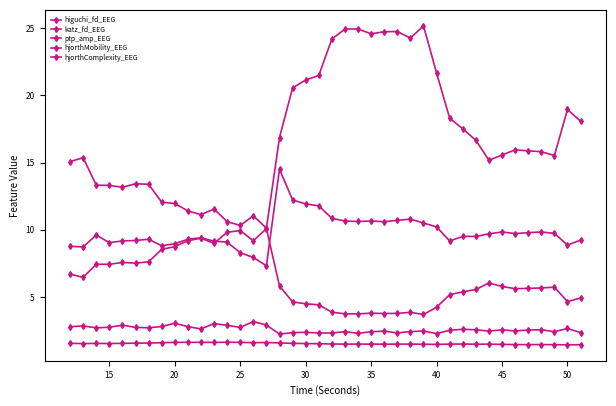

Is this an area chart (filled region under the line)?

No